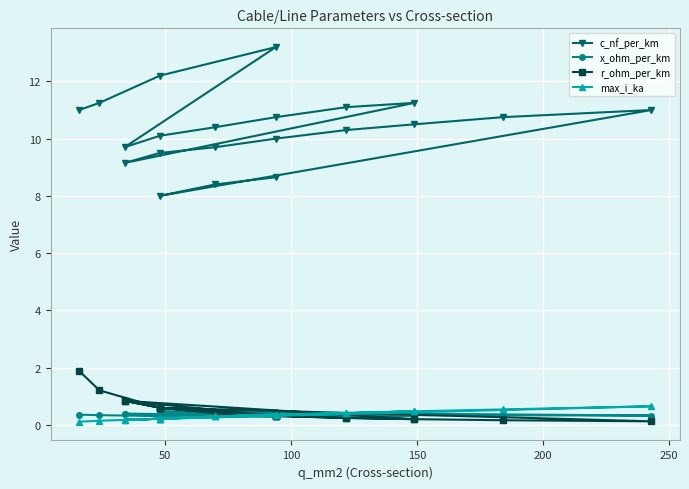

True or false: r_ohm_per_km has a value of 0.3 at 18.

False